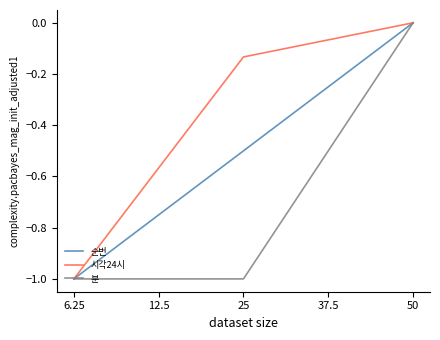

What position from the left is 25?

2